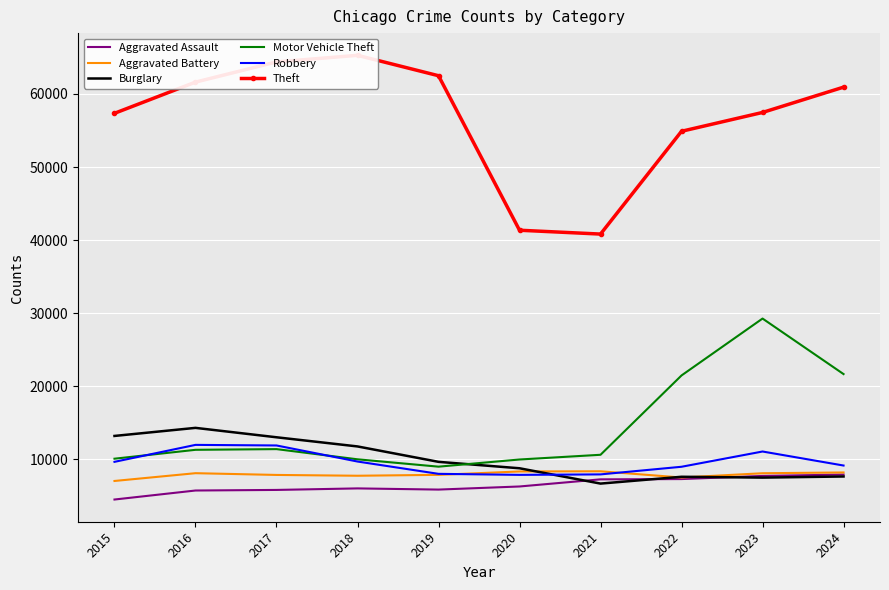

Reading right to left, transcribe all the data shown in this chart.

Aggravated Assault: 2024=7899	2023=7711	2022=7280	2021=7242	2020=6265	2019=5841	2018=6002	2017=5793	2016=5713	2015=4480
Aggravated Battery: 2024=8184	2023=8077	2022=7493	2021=8346	2020=8321	2019=7858	2018=7735	2017=7845	2016=8085	2015=7019
Burglary: 2024=7634	2023=7480	2022=7594	2021=6661	2020=8758	2019=9638	2018=11747	2017=13001	2016=14289	2015=13184
Motor Vehicle Theft: 2024=21652	2023=29254	2022=21466	2021=10605	2020=9959	2019=8978	2018=9985	2017=11380	2016=11285	2015=10068
Robbery: 2024=9133	2023=11053	2022=8964	2021=7920	2020=7855	2019=7995	2018=9681	2017=11880	2016=11960	2015=9638
Theft: 2024=60933	2023=57469	2022=54891	2021=40819	2020=41345	2019=62497	2018=65290	2017=64386	2016=61623	2015=57352